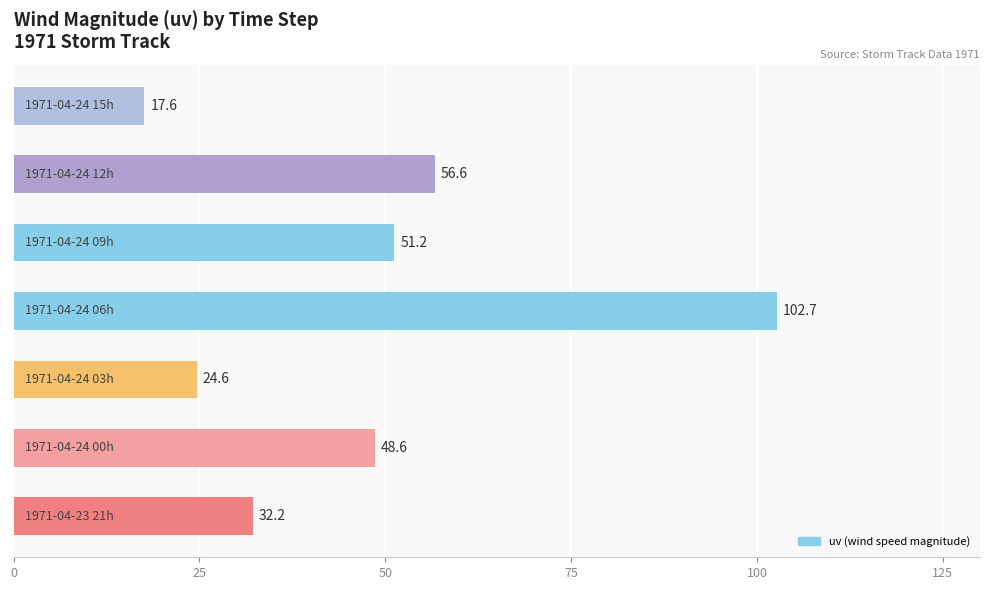

What is the greatest value displayed?

102.7